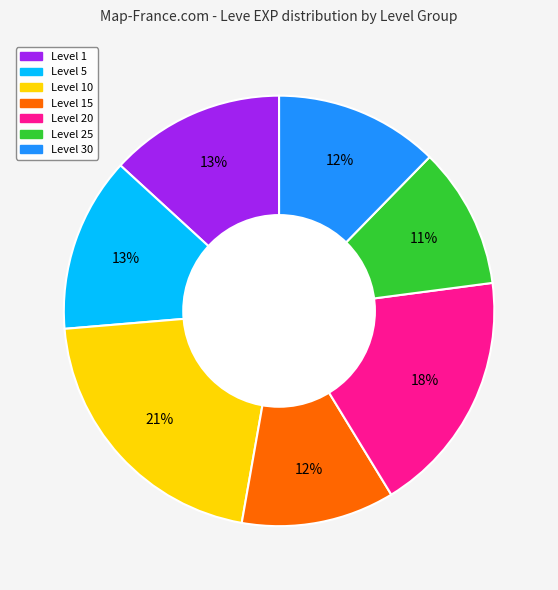

Does any single category account for the majority?

No